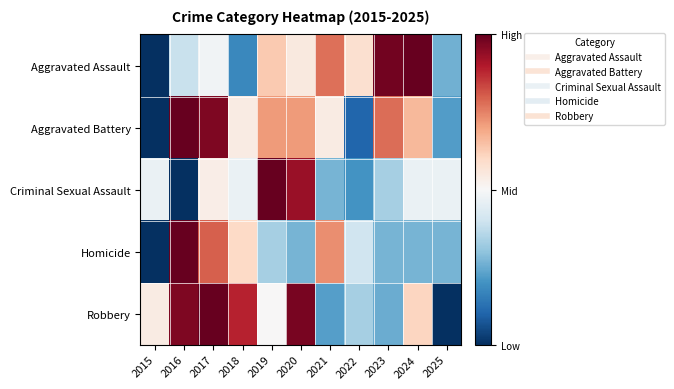

Which category has the highest value across all series?

2024